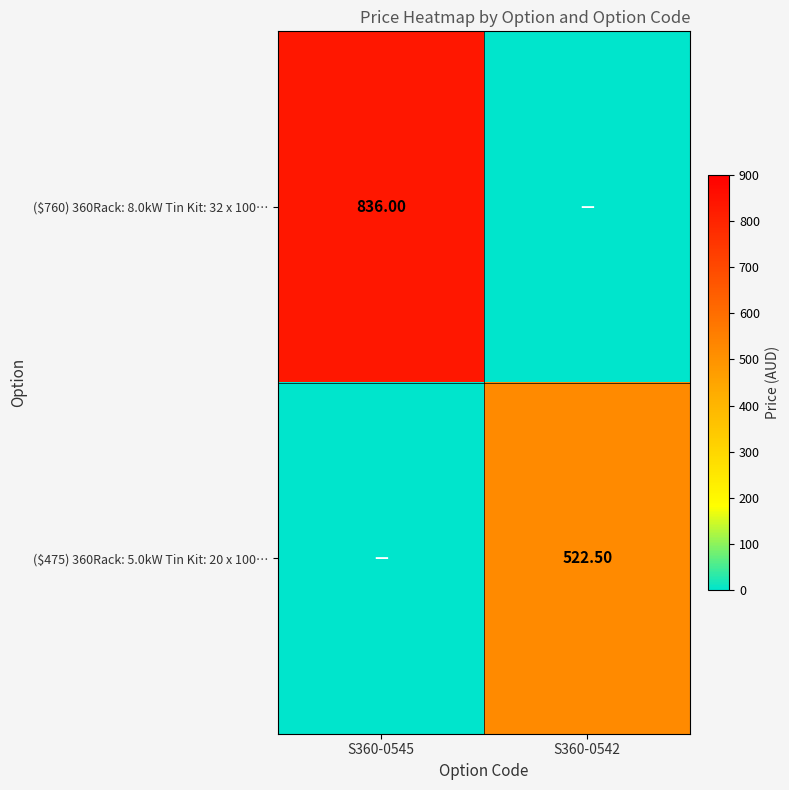

Which category has the lowest value across all series?

S360-0542